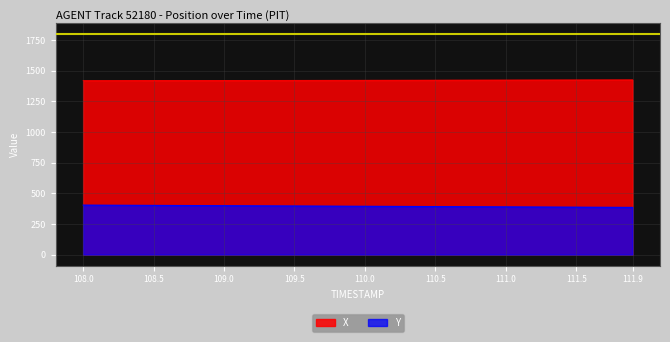

Count the number of data series in this chart.

2